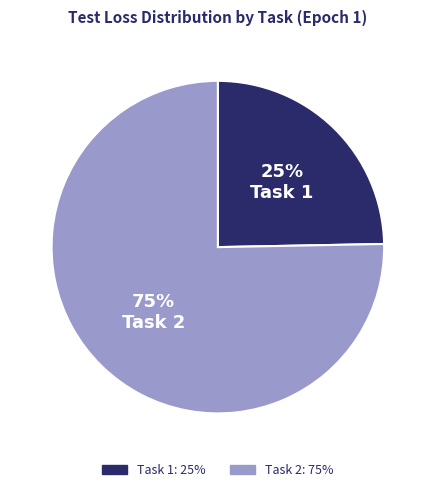

How many slices are in this pie chart?

2